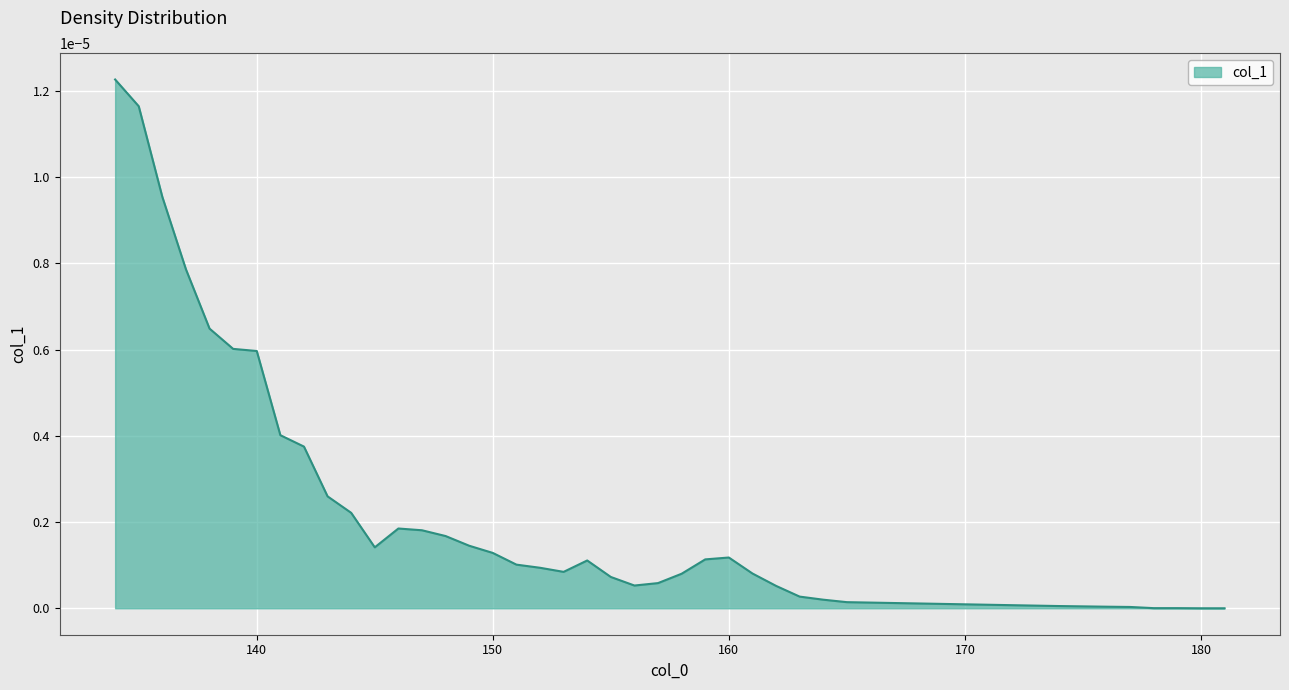

How many series are shown in this chart?

1